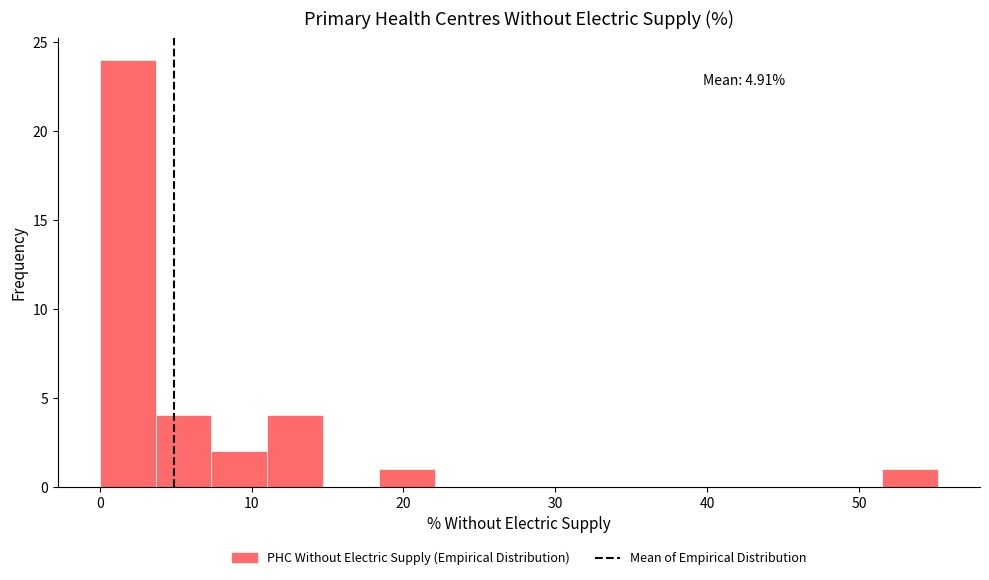

Around what value on the x-axis is the tallest bar? Give the approximate position of its centre, as read against the axis.

2